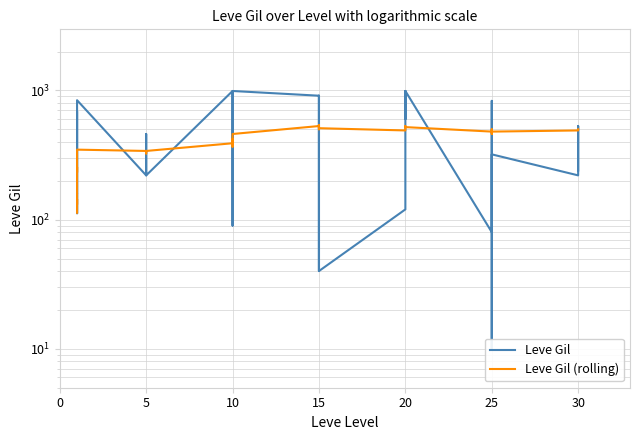

In Leve Gil (rolling), how many points are lower than both neighbors (excluding endpoints)?

8